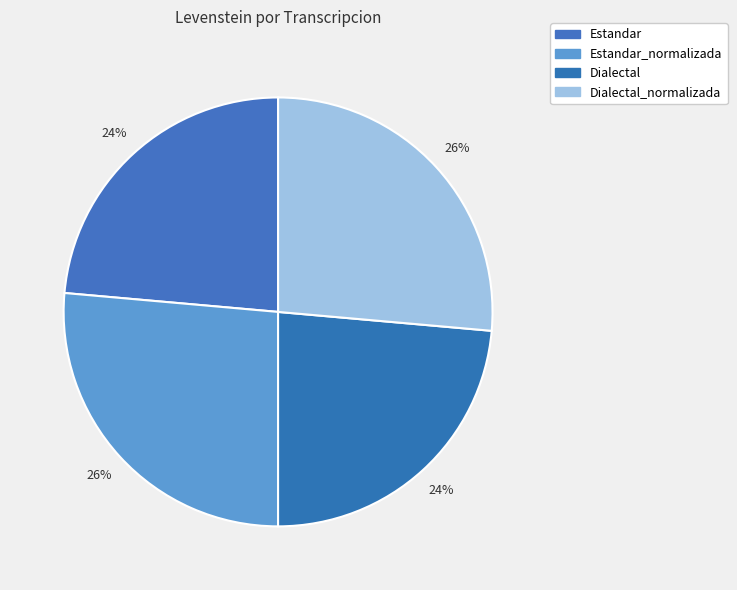

What percentage is the Dialectal slice, to the nearest percent?

24%